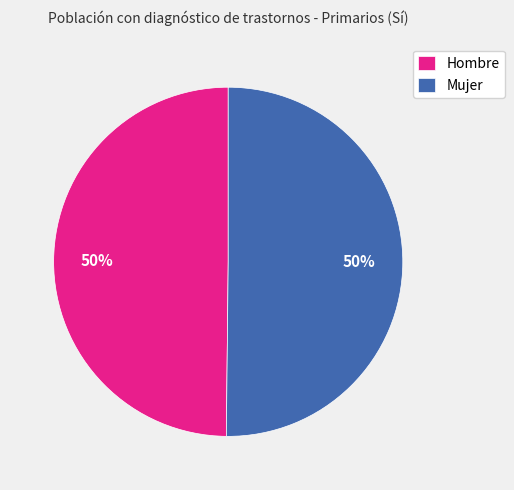

Approximately how many times larger is the value at Mujer compared to Hombre?

1.0